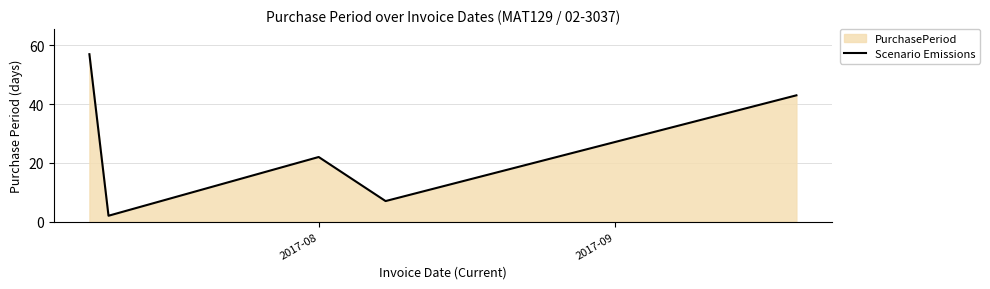

What is the difference between the maximum and minimum values?

55